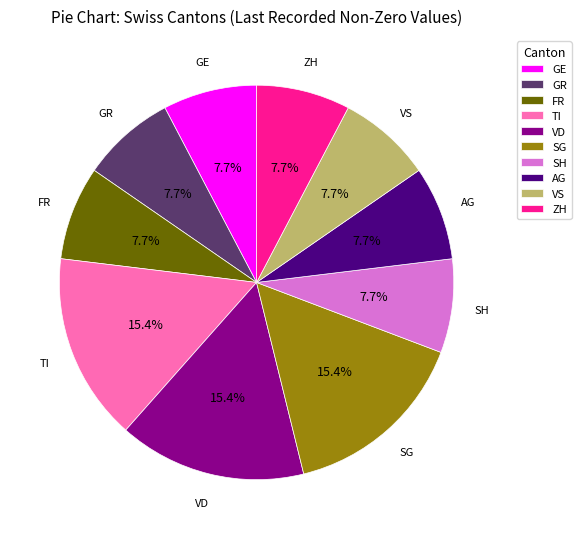

To the nearest percent, what percentage of the pie is VD?

15%